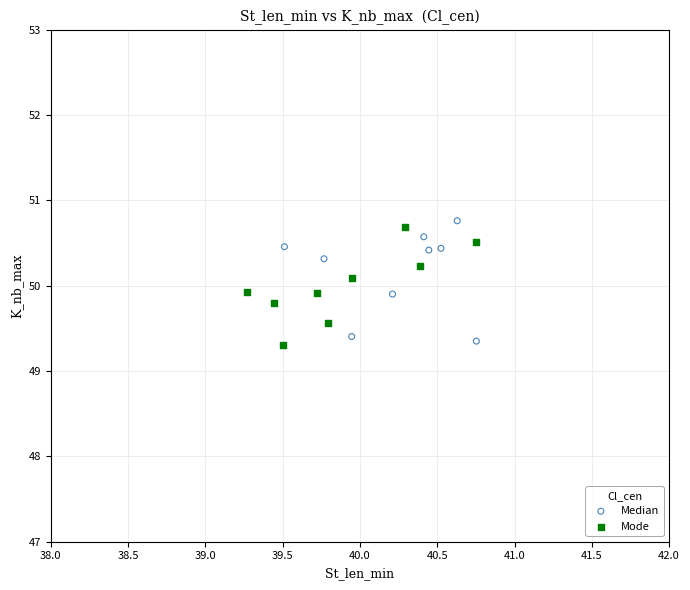

Which series contains the highest Y value?

Median